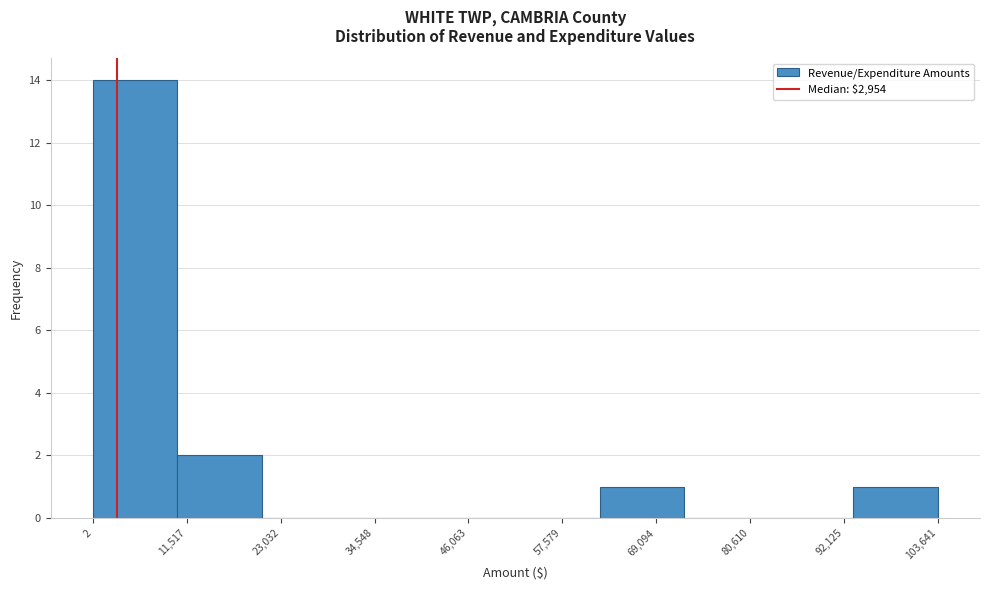

Over which range of the x-axis is the bar tallest?

0 to 10000